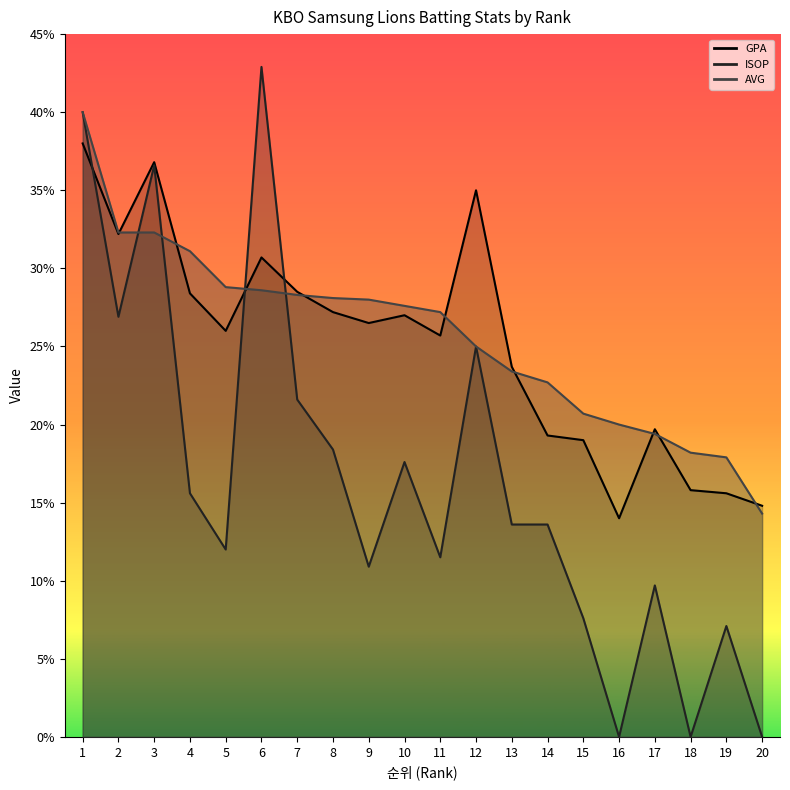

At which category does GPA reach its first local valley?

2